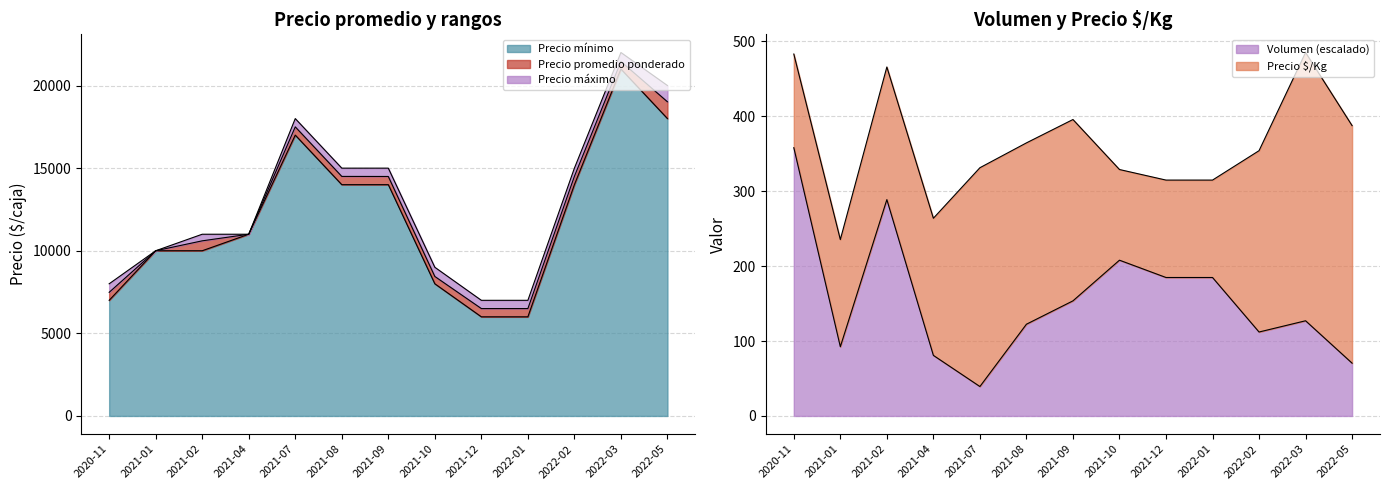

How many interior local peaks does the Precio maximo series have?

2